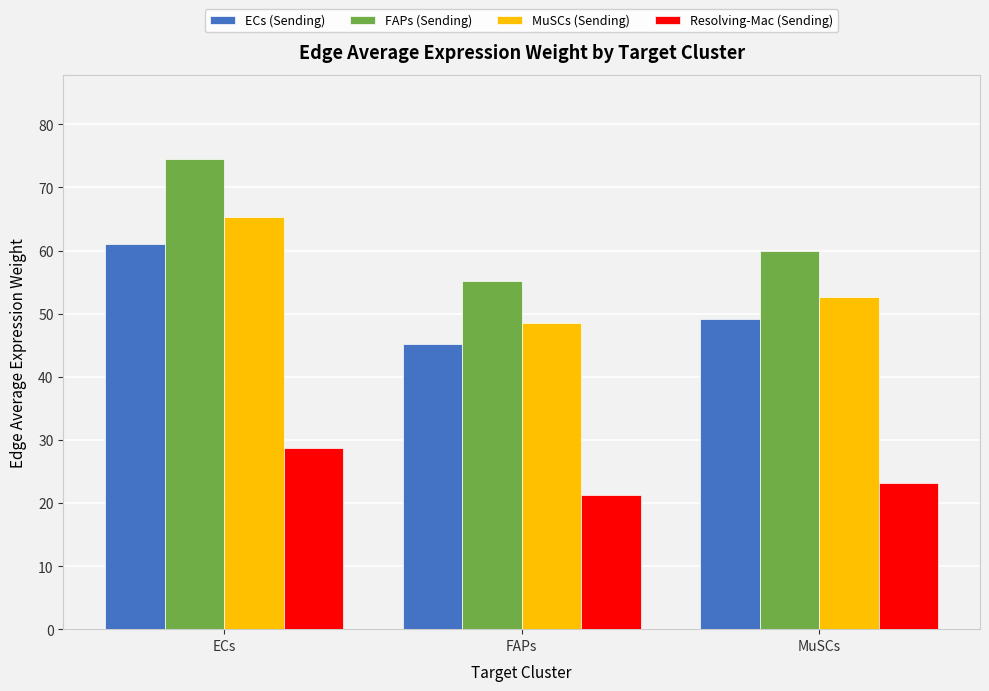

At how many categories does at least one series exceed 48?

3